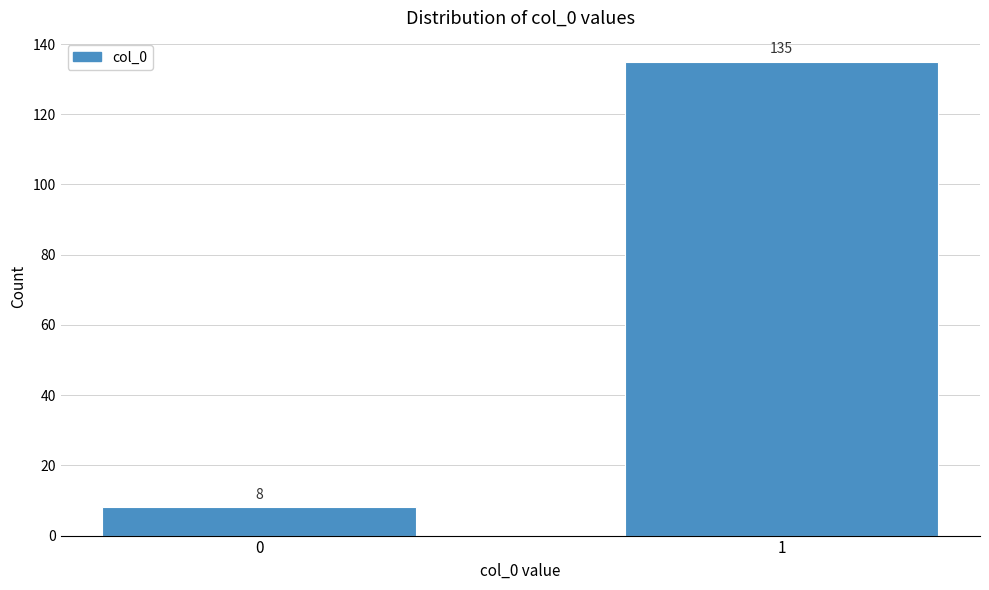

Reading right to left, extract all data points from this chart.

135	8